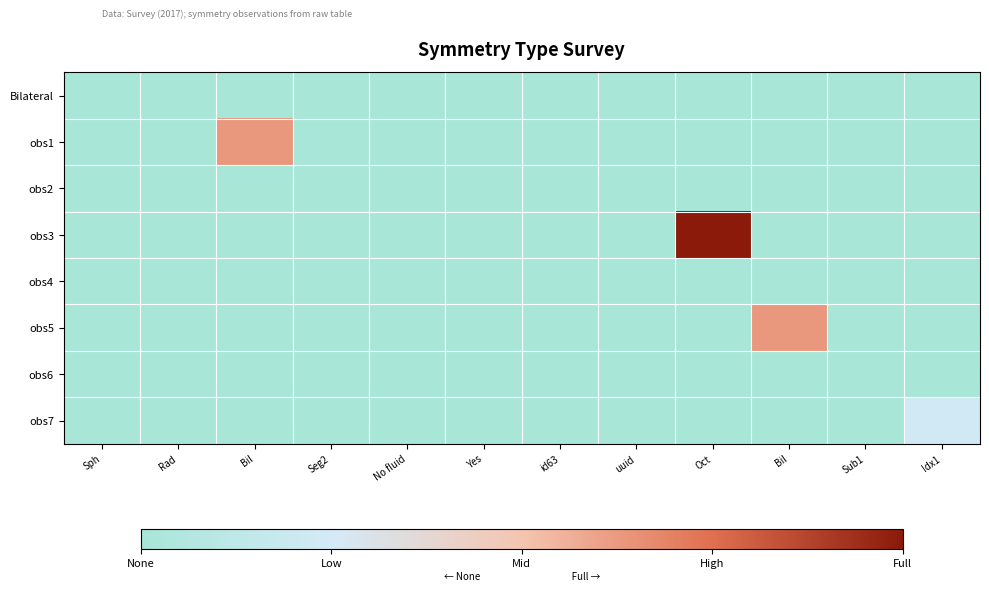

Rank the series at id63 from highest to lowest value.

Bilateral, obs1, obs2, obs3, obs4, obs5, obs6, obs7